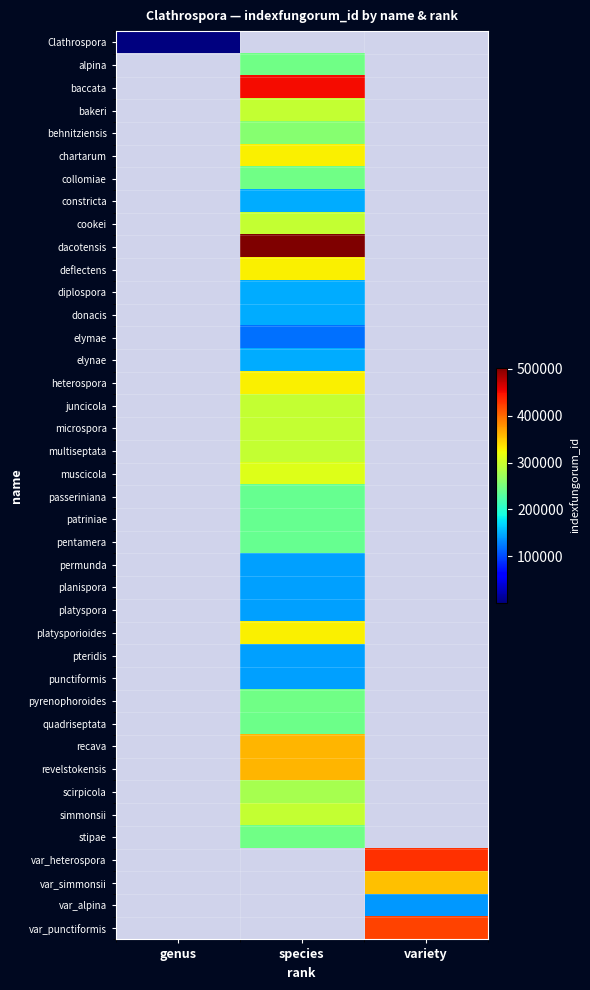

Is it true that microspora equals 0 at species?

False